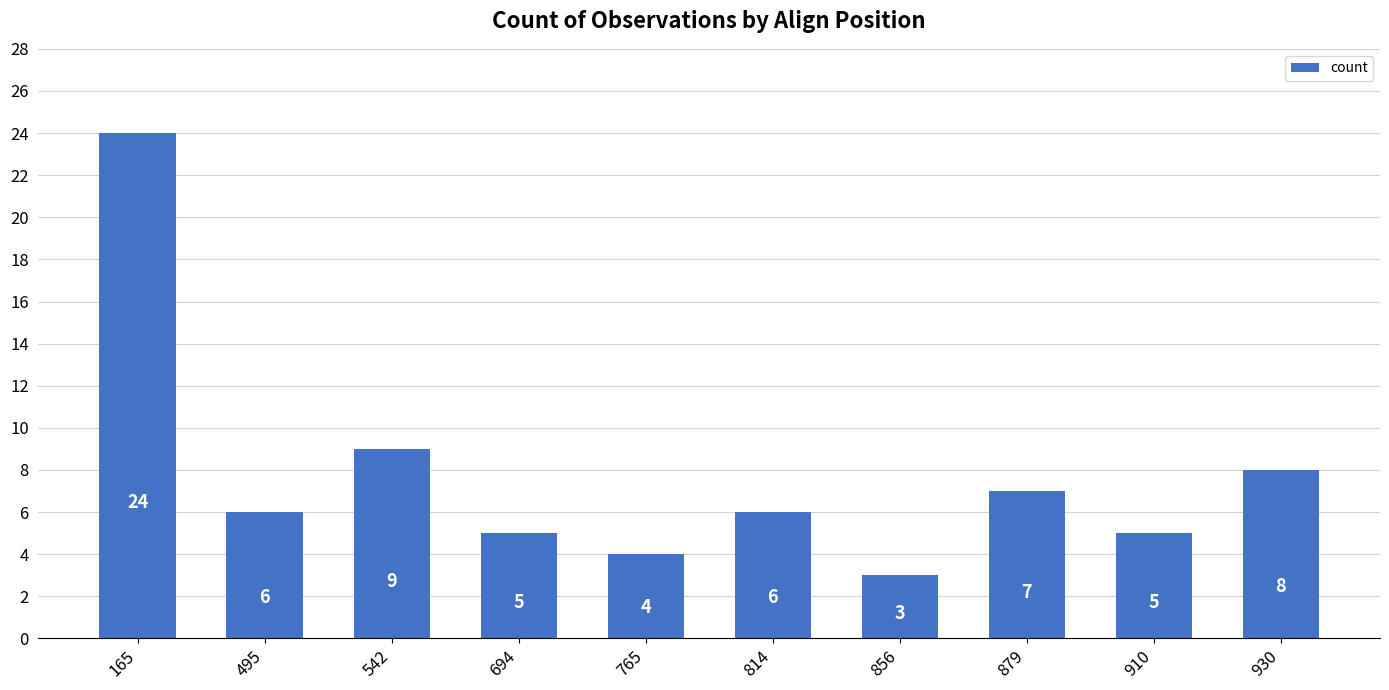

True or false: the data shows 6 at 814.

True